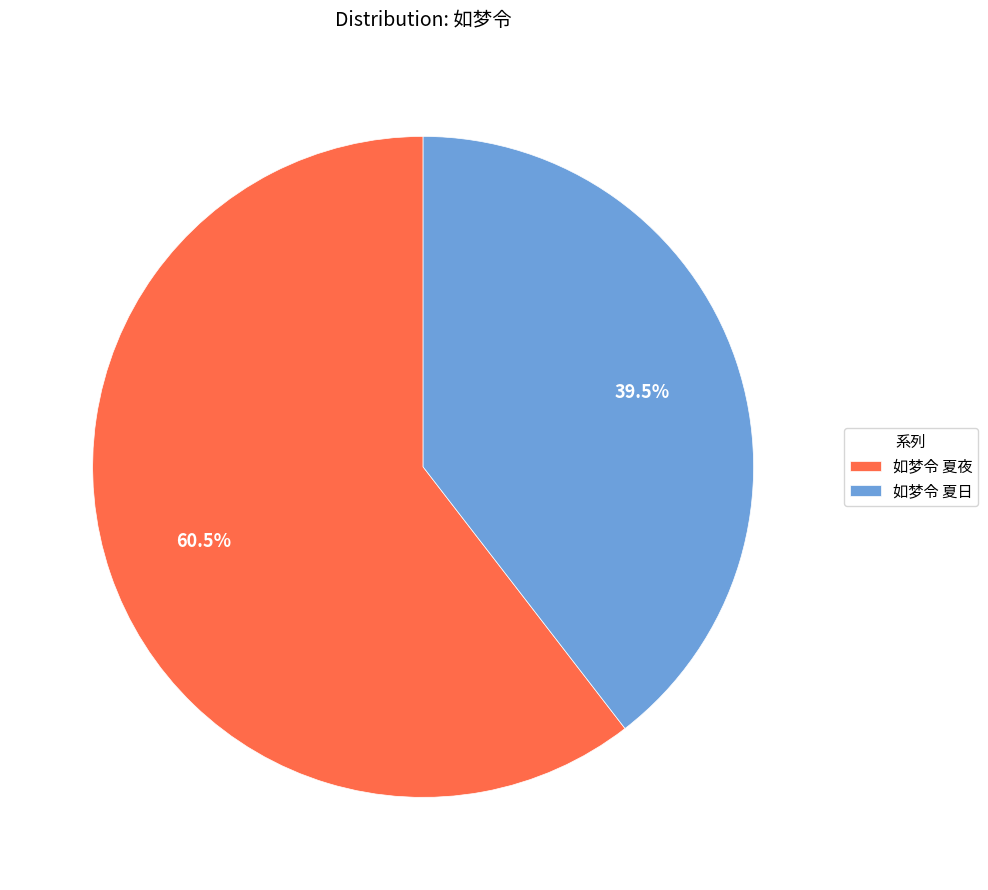

Do 如梦令 夏夜 and 如梦令 夏日 together represent more than half of the pie?

Yes